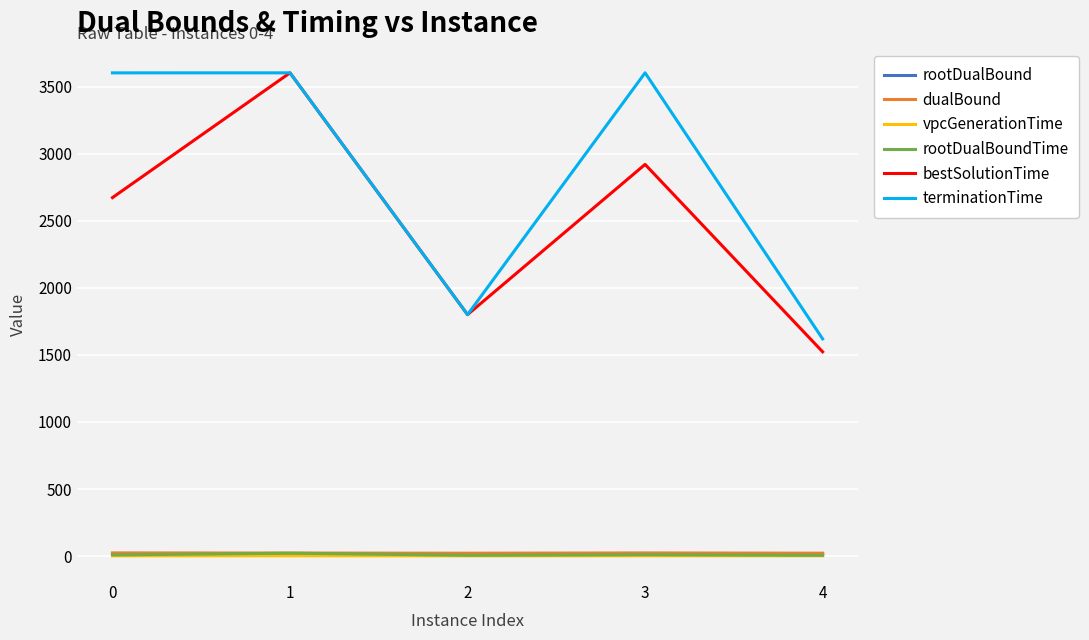

True or false: terminationTime and vpcGenerationTime cross at least once.

False